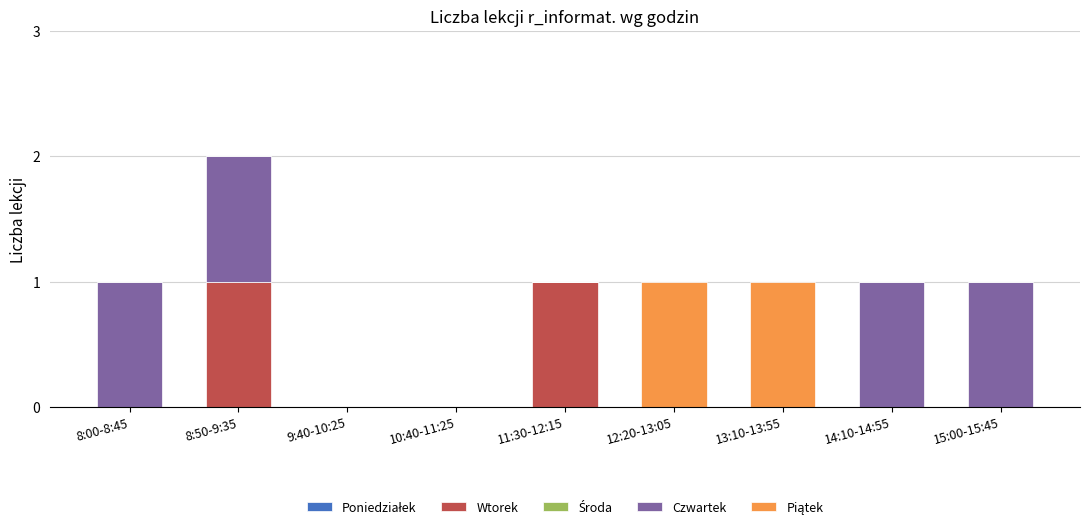

At which category is the sum across all series the highest?

8:50-9:35